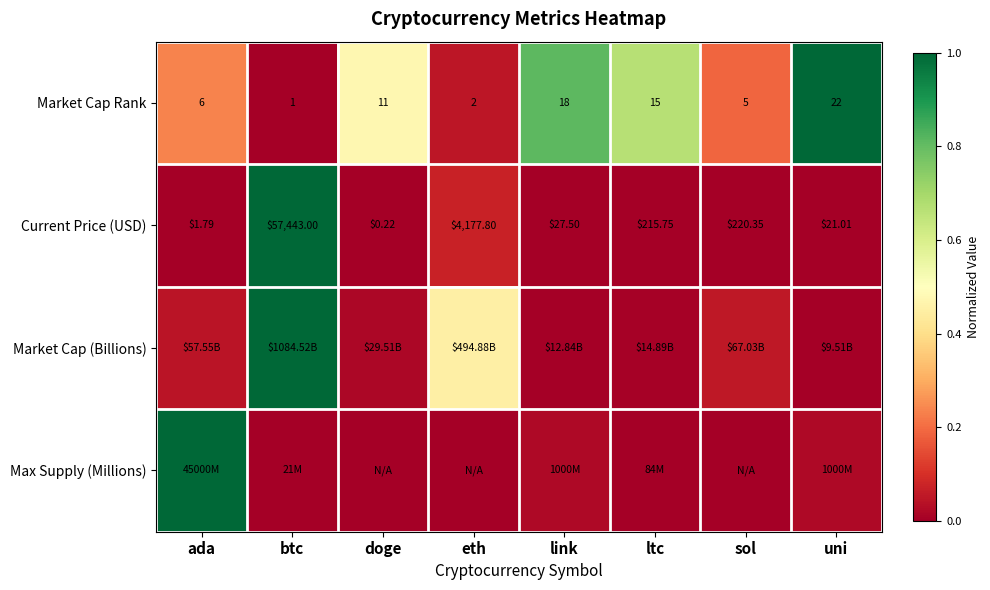

How many values in the Market Cap Rank series are below 11?

4